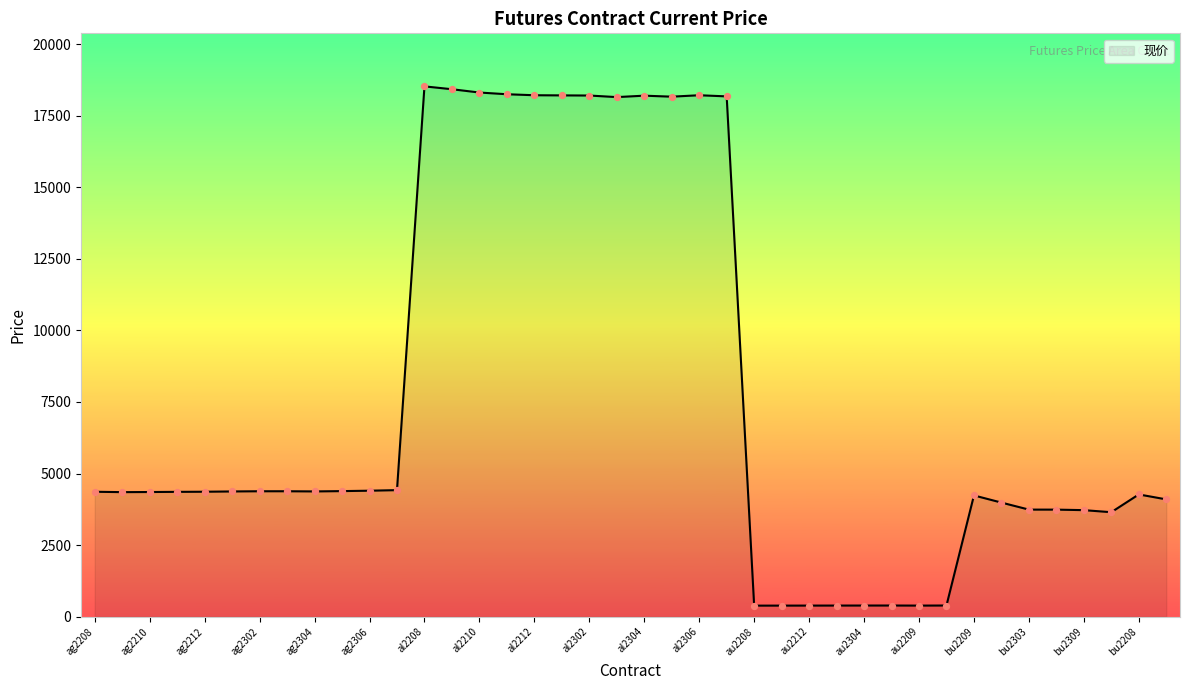

What is the maximum value shown in the chart?

18525.0